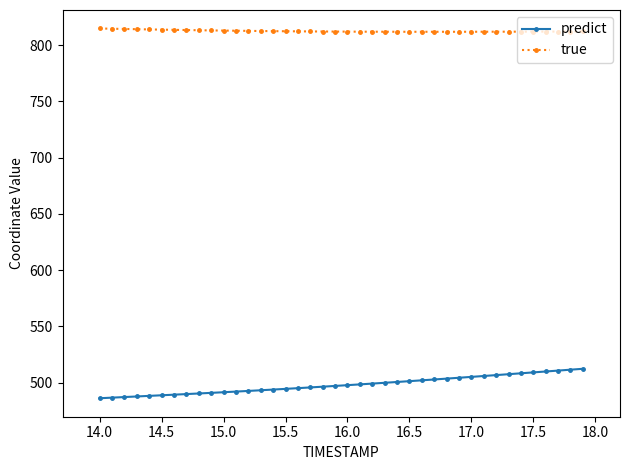

What is the sum of all predict values?

19922.5